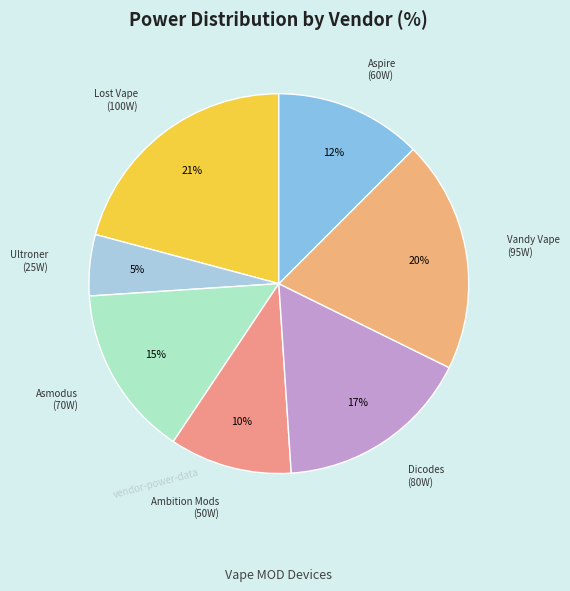

To the nearest percent, what is the difference between the Aspire and Ambition Mods slice percentages?

2%